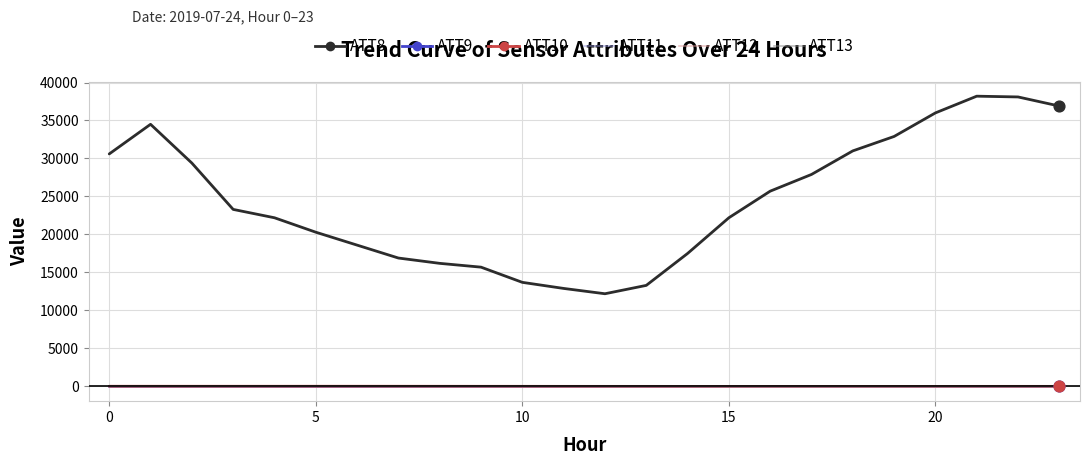

Which series has the widest spread of values?

ATT8